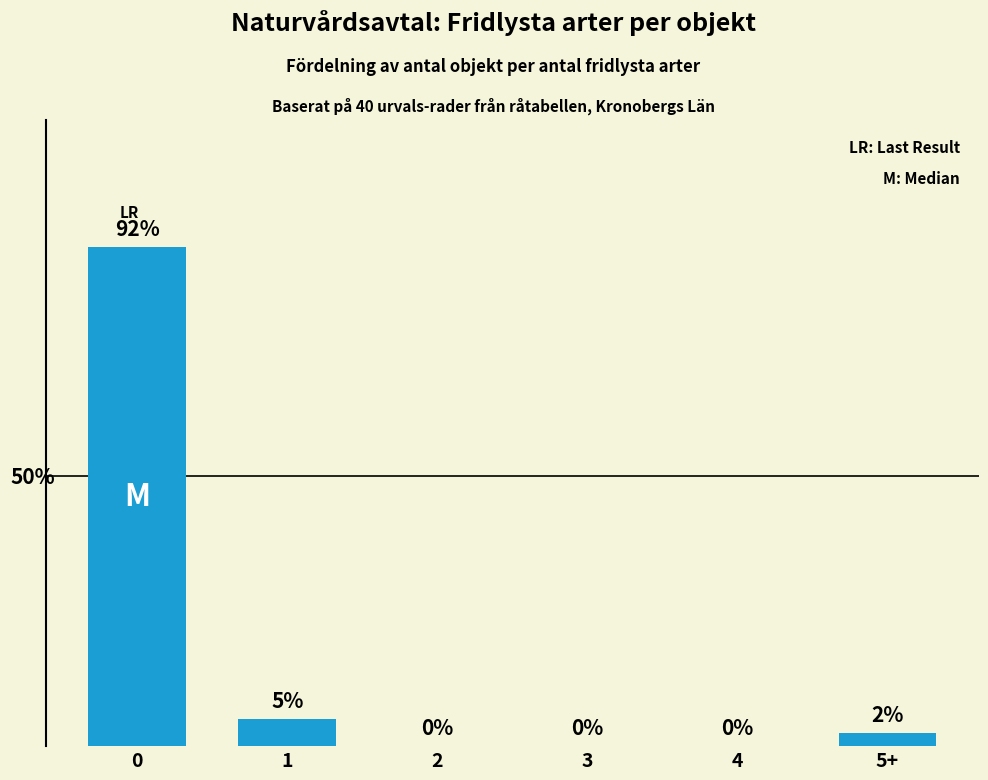

Between 2 and 5+, which is larger?

5+